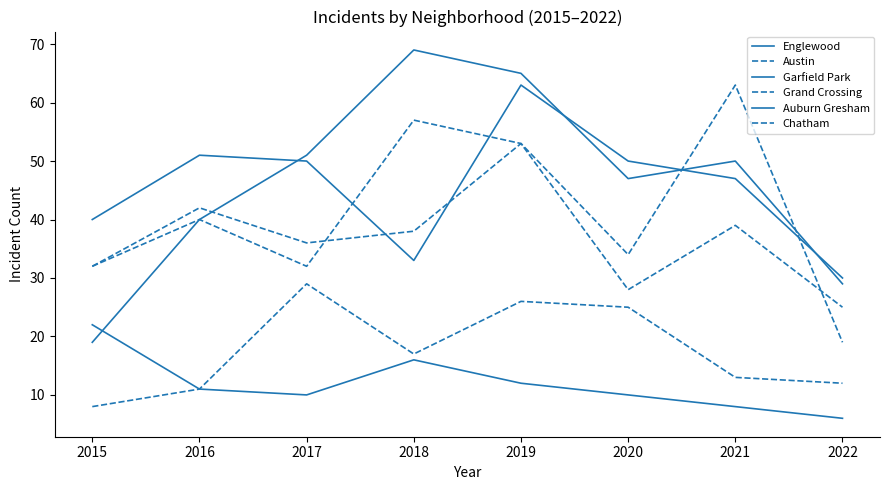

Does the chart have visible grid lines?

No